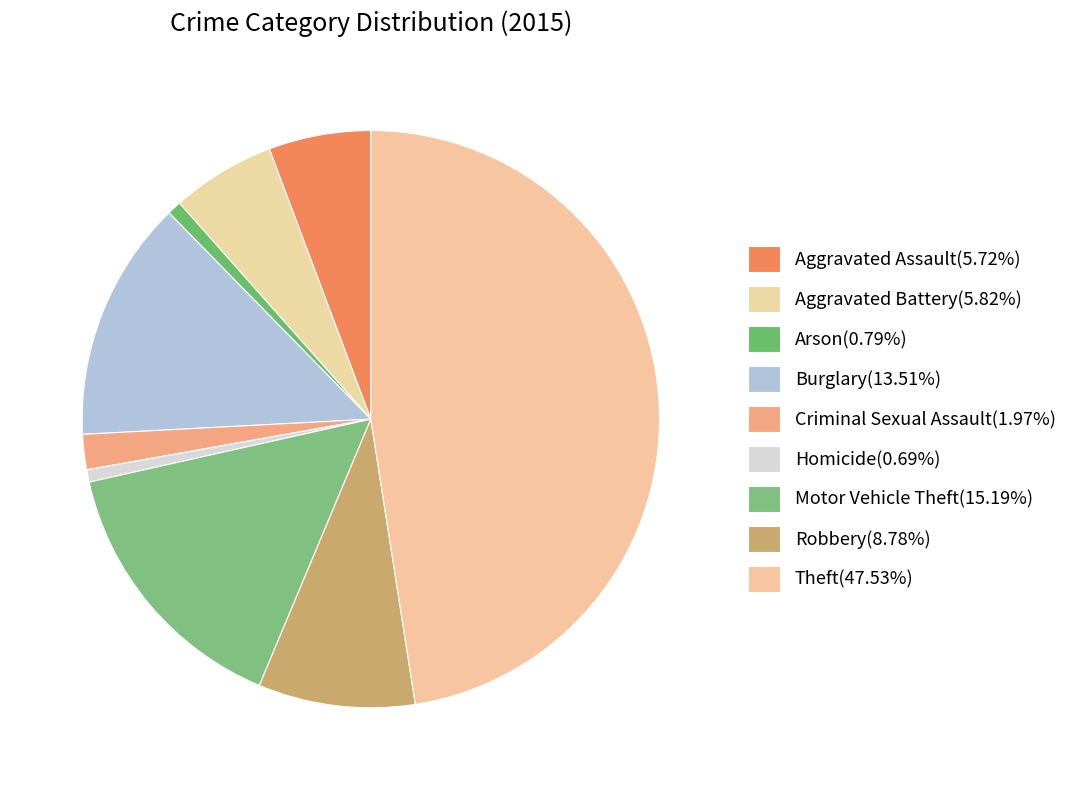

Which has a higher value, Criminal Sexual Assault or Motor Vehicle Theft?

Motor Vehicle Theft